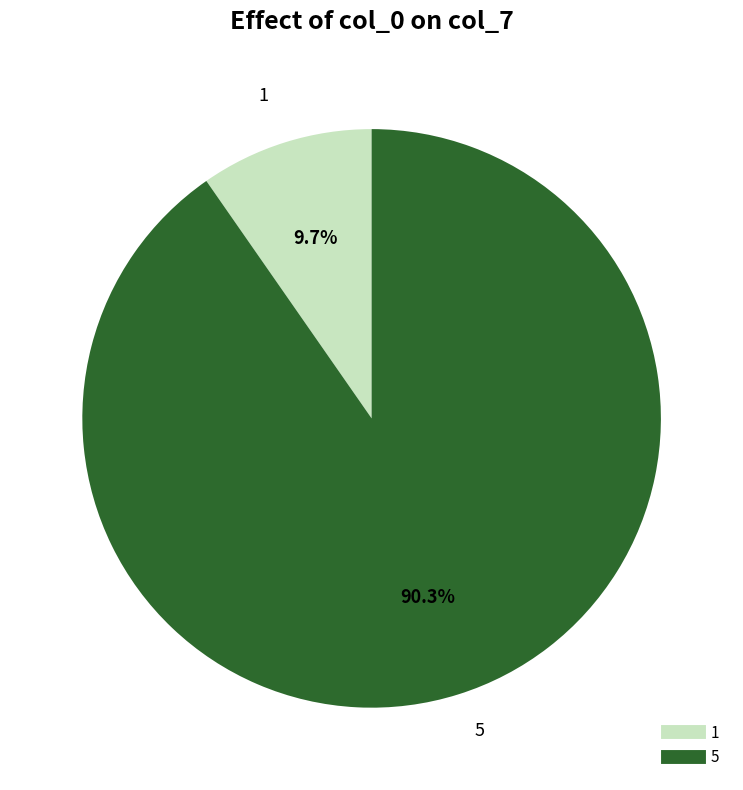

To the nearest percent, what portion does 5 represent?

90%